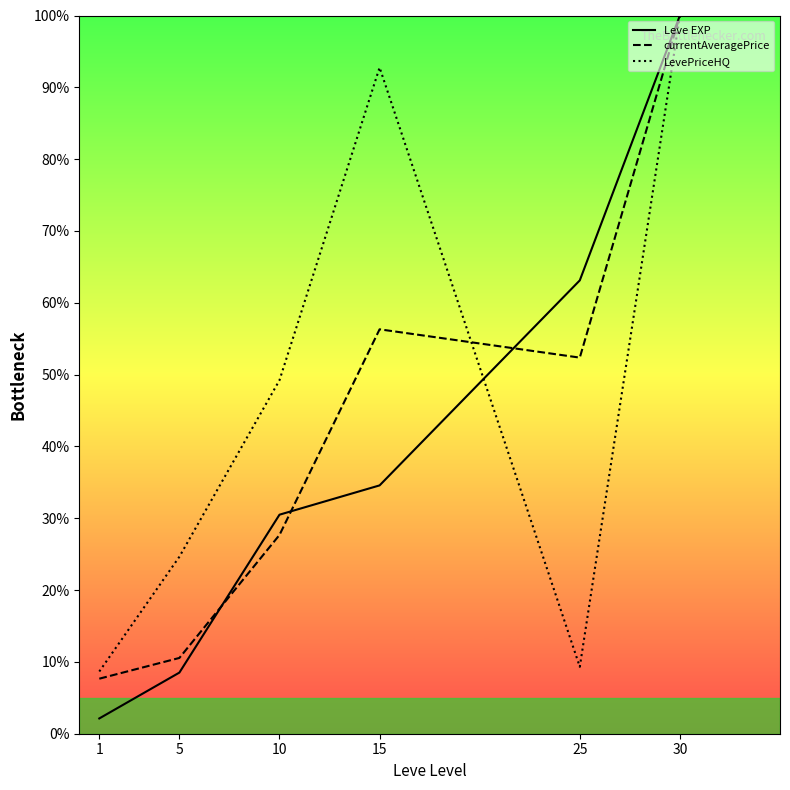

Reading left to right, transcribe all the data shown in this chart.

Leve EXP: 1=2.1	5=8.5	10=30.5	15=34.6	25=63.1	30=100.0
currentAveragePrice: 1=7.7	5=10.6	10=27.7	15=56.3	25=52.4	30=100.0
LevePriceHQ: 1=8.7	5=24.6	10=49.2	15=92.8	25=9.3	30=100.0